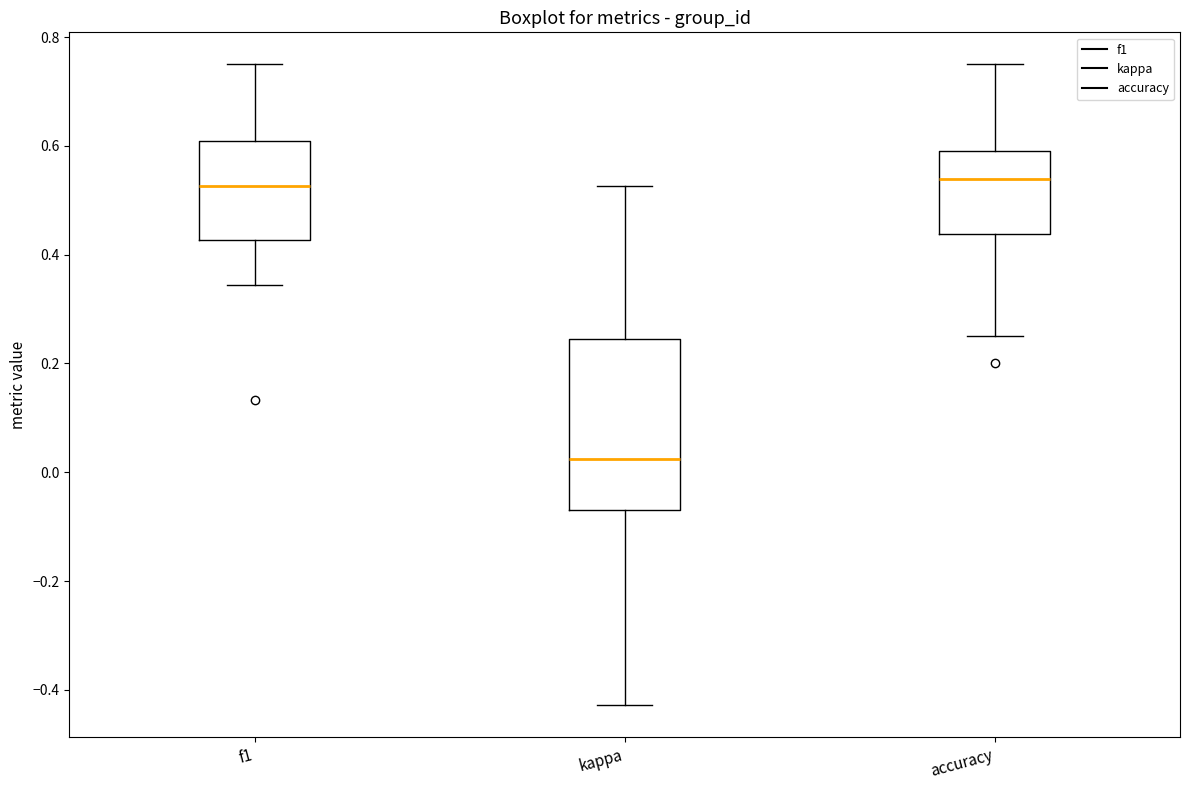

Reading left to right, read every box against the y-axis: the position of its median line, the range the box covers, and the ends of its whiskers. The values are not printed on the chart, so give them approximately, as read against the axis.

f1: median 0.52, box 0.42 to 0.60, whiskers 0.34 to 0.76
kappa: median 0.02, box -0.06 to 0.24, whiskers -0.42 to 0.52
accuracy: median 0.54, box 0.44 to 0.60, whiskers 0.26 to 0.76